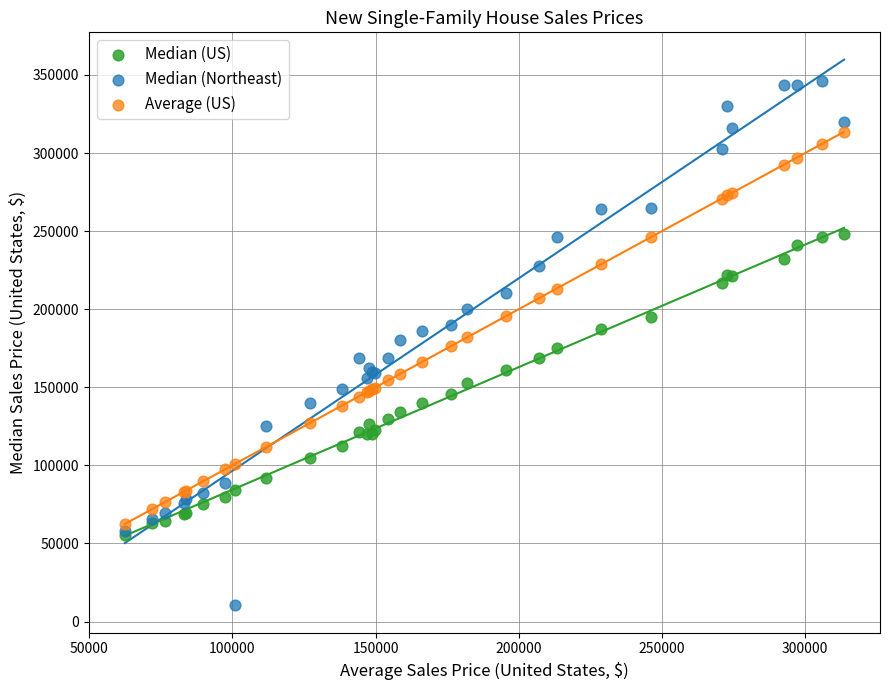

Which series has the widest spread of Y values?

Median (Northeast)